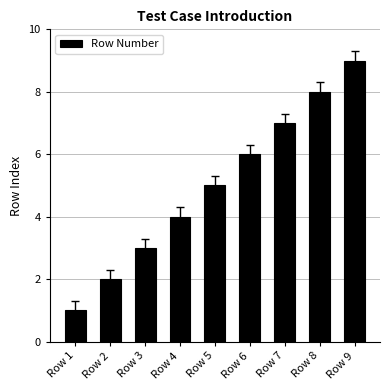

What is the value of the 7th bar from the left?

7